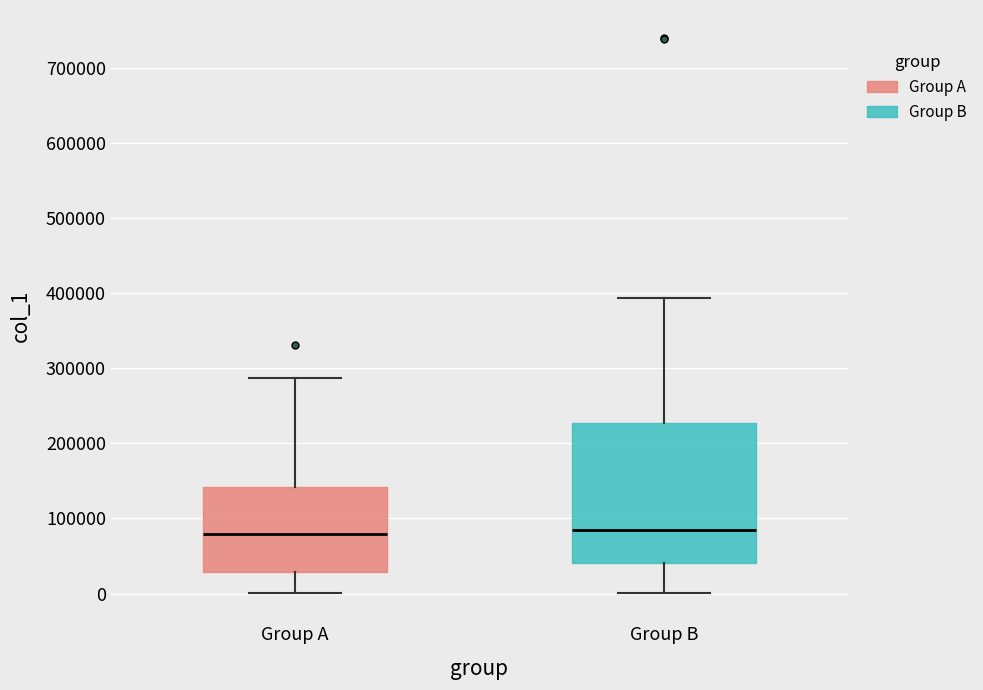

Reading left to right, transcribe this box plot: for each box, give where its median line is, the range the box spans, and where its two whiskers end, as read against the y-axis. The values are not printed on the chart, so give them approximately, as read against the axis.

Group A: median 80000, box 30000 to 140000, whiskers 0 to 290000
Group B: median 80000, box 40000 to 230000, whiskers 0 to 390000